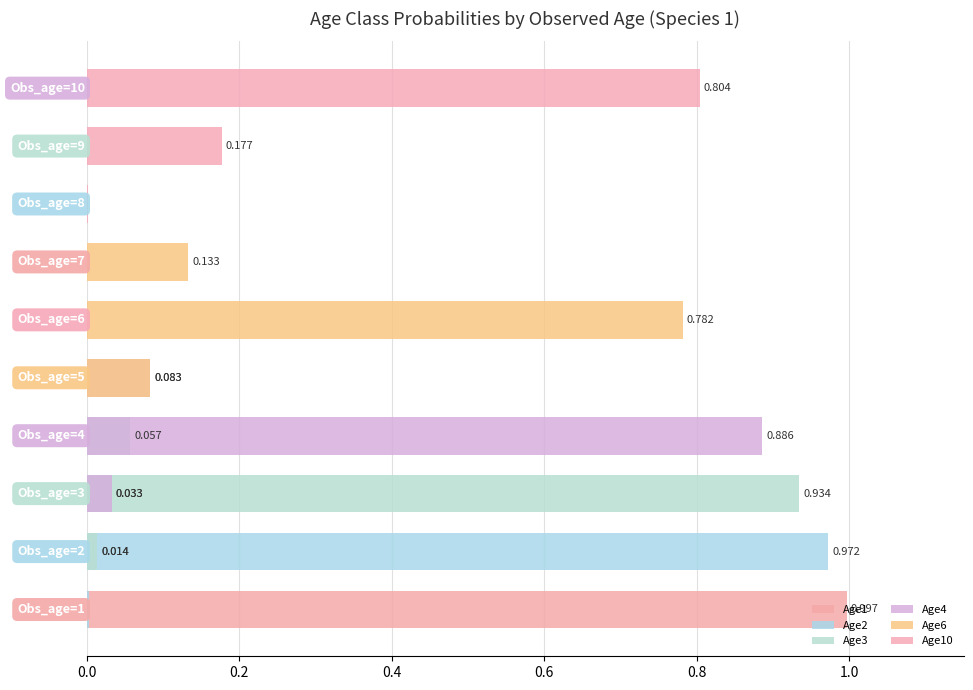

How many bars are there in each group?

6